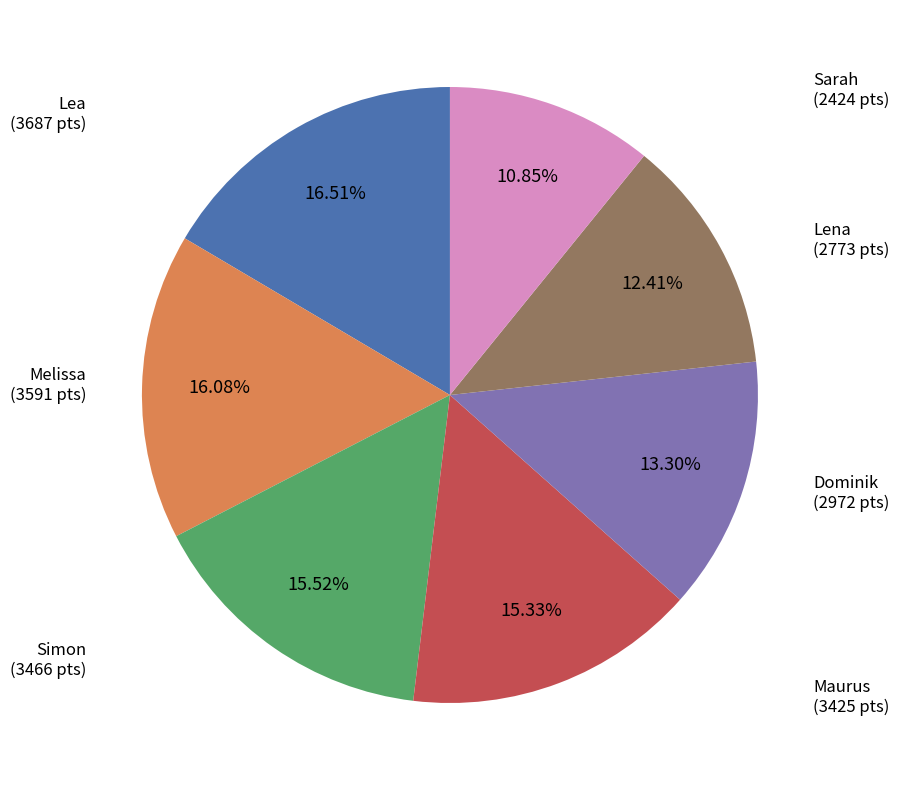

Count the number of slices in the pie.

7